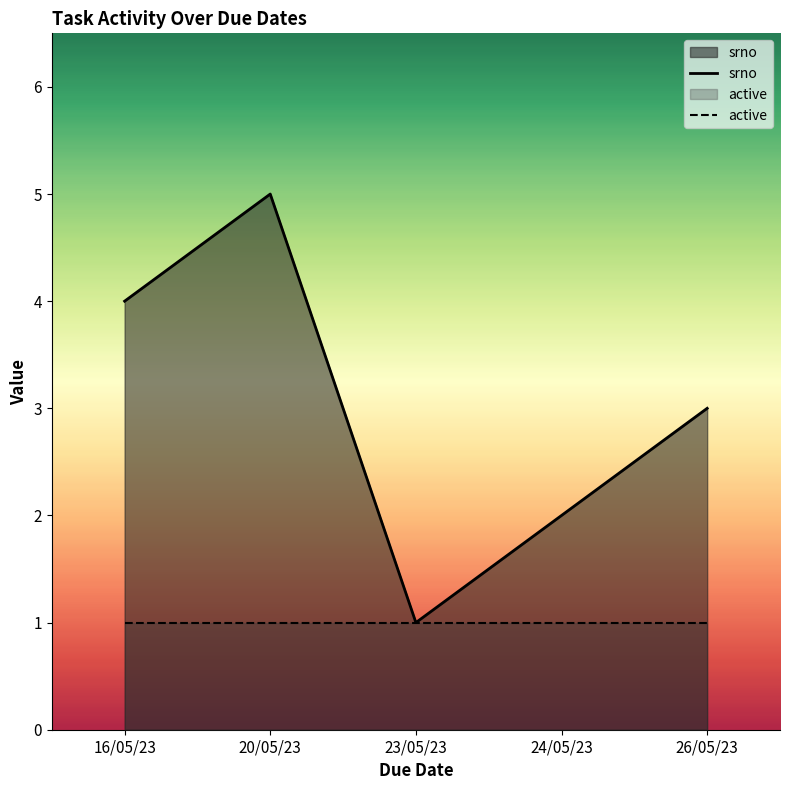

How many interior local peaks does the srno series have?

1